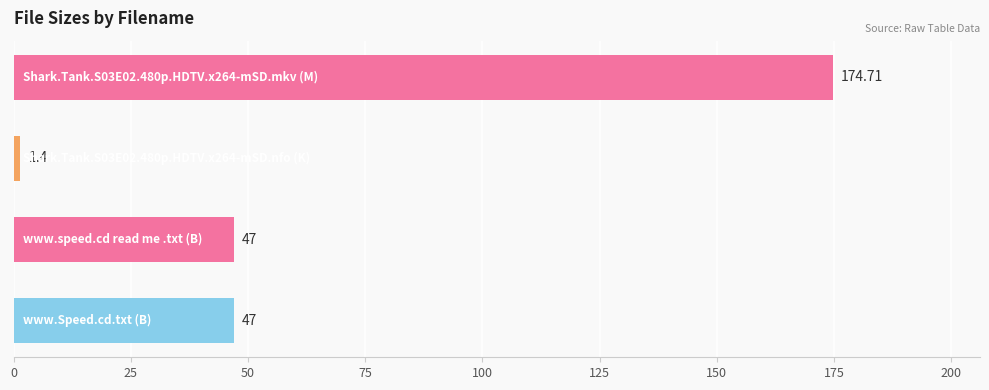

What is the maximum value shown in the chart?

174.7